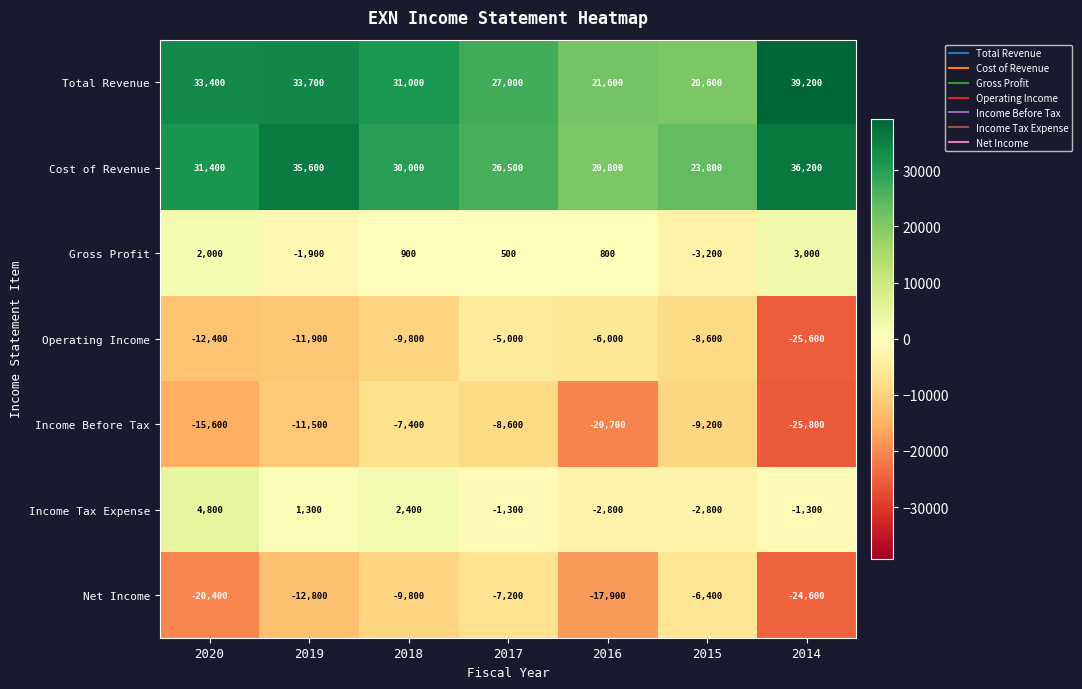

What is the total value across all series at 2016?

-4200